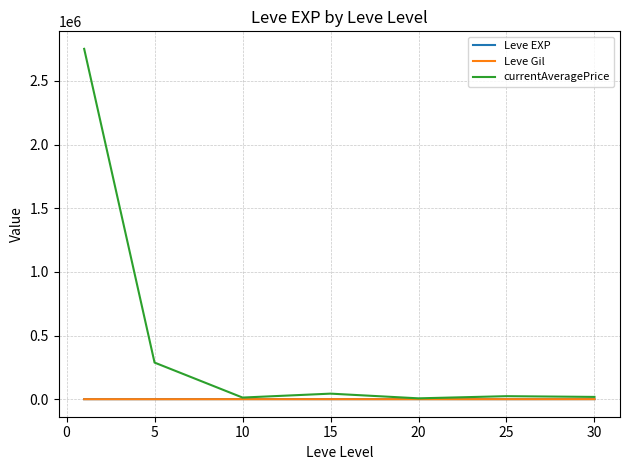

Which series has the largest range (max minus min)?

currentAveragePrice